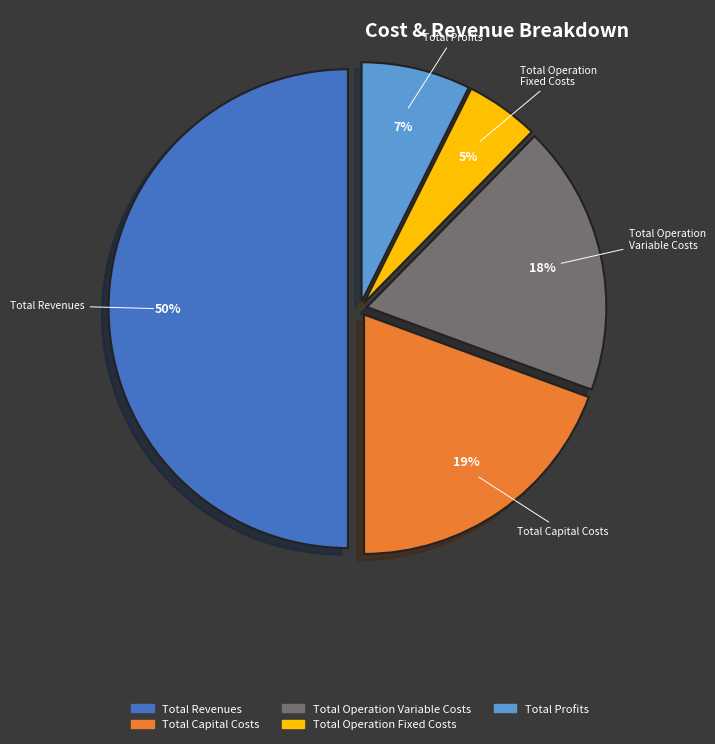

Between Total Profits and Total Revenues, which is larger?

Total Revenues